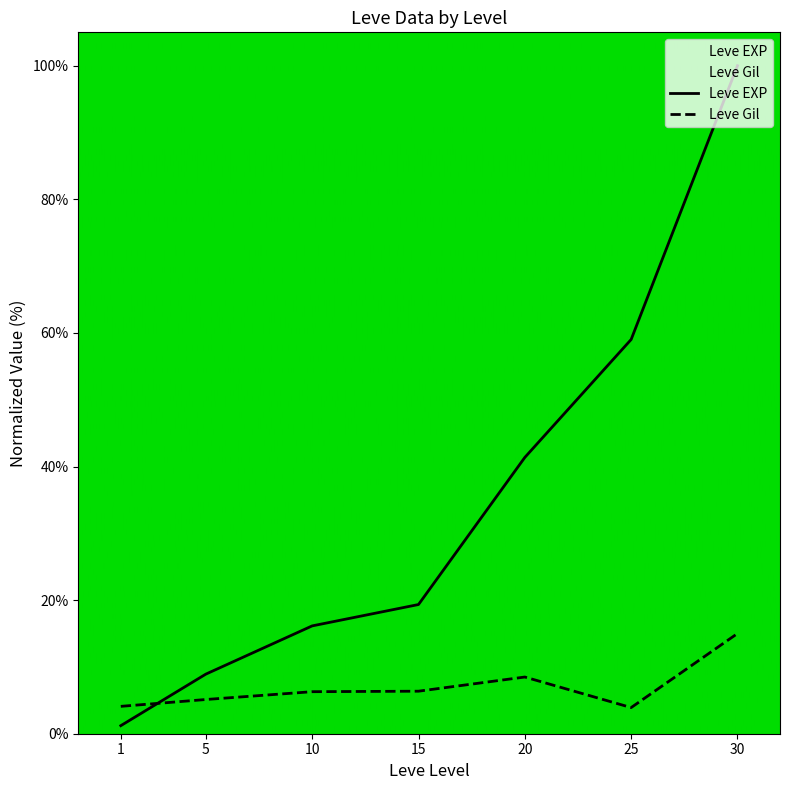

How many interior local valleys does the Leve Gil series have?

1